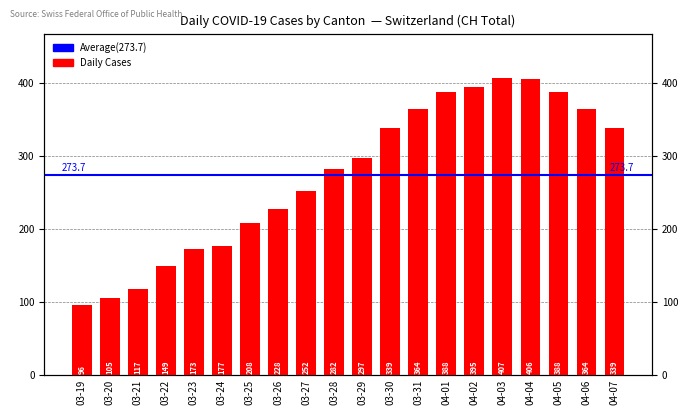

The chart shows a value of 105 at 03-20. True or false?

True